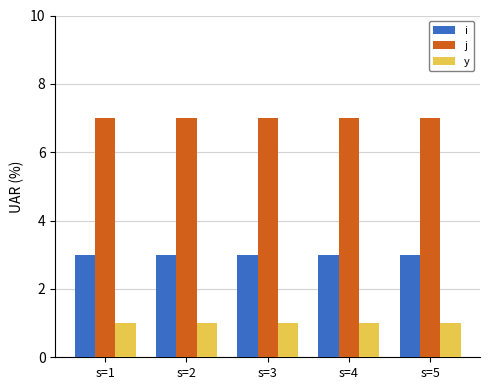

Rank the series at s=4 from highest to lowest value.

j, i, y